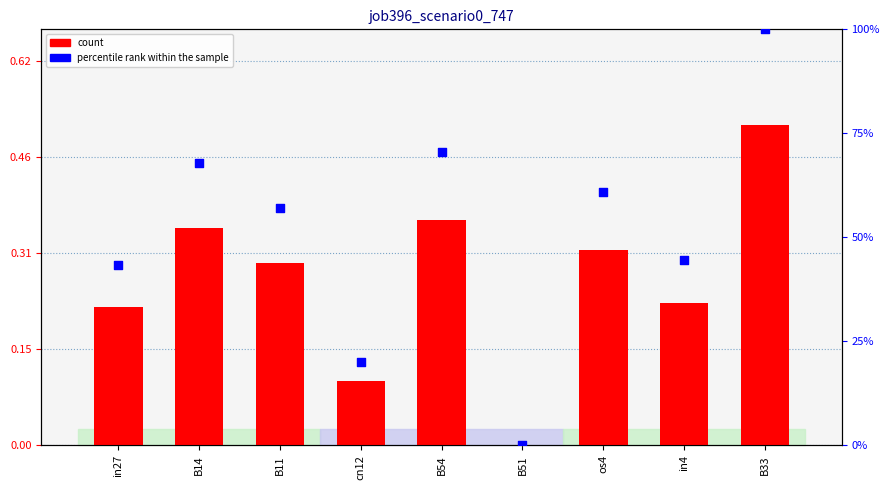

What is the total value across all series at B14?

1.0